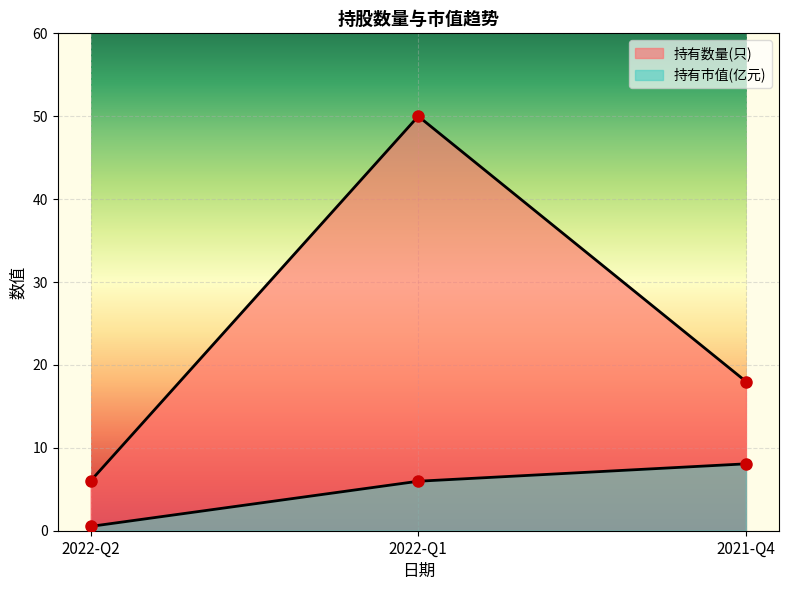

What are all the series names shown in the legend?

持有数量(只), 持有市值(亿元)